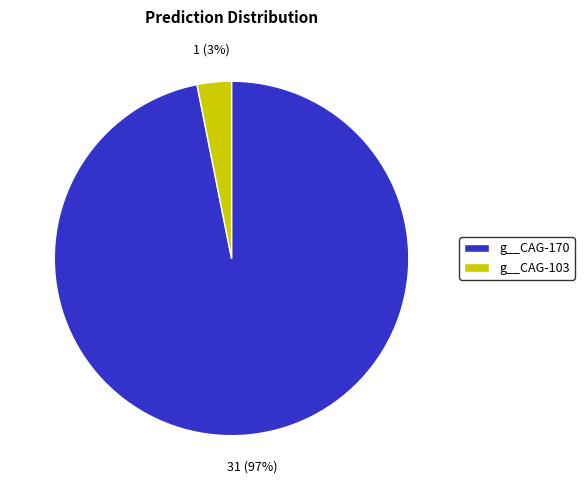

Combined, do g__CAG-103 and g__CAG-170 account for over 50%?

Yes